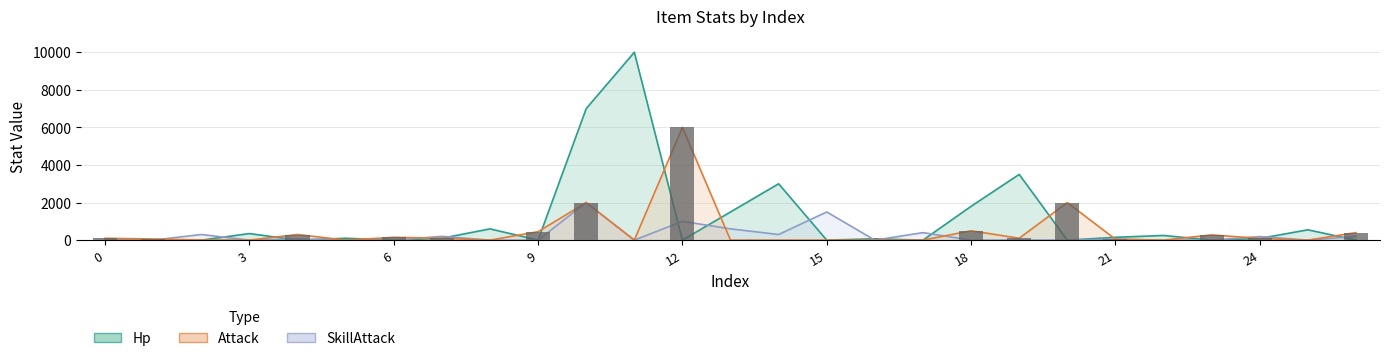

Does the chart contain stacked bars?

No